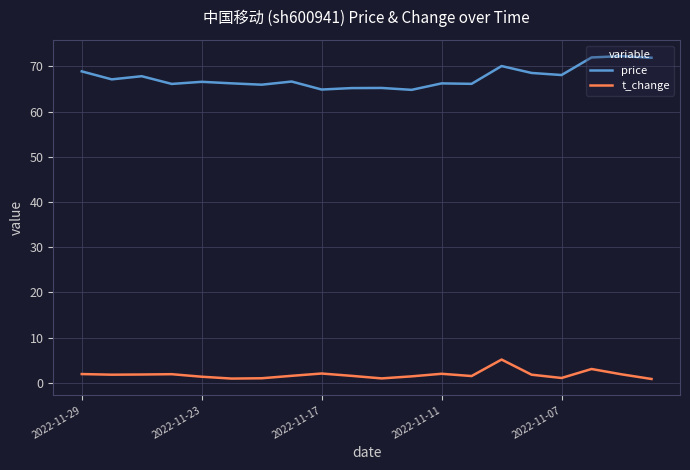

True or false: t_change and price cross at least once.

False